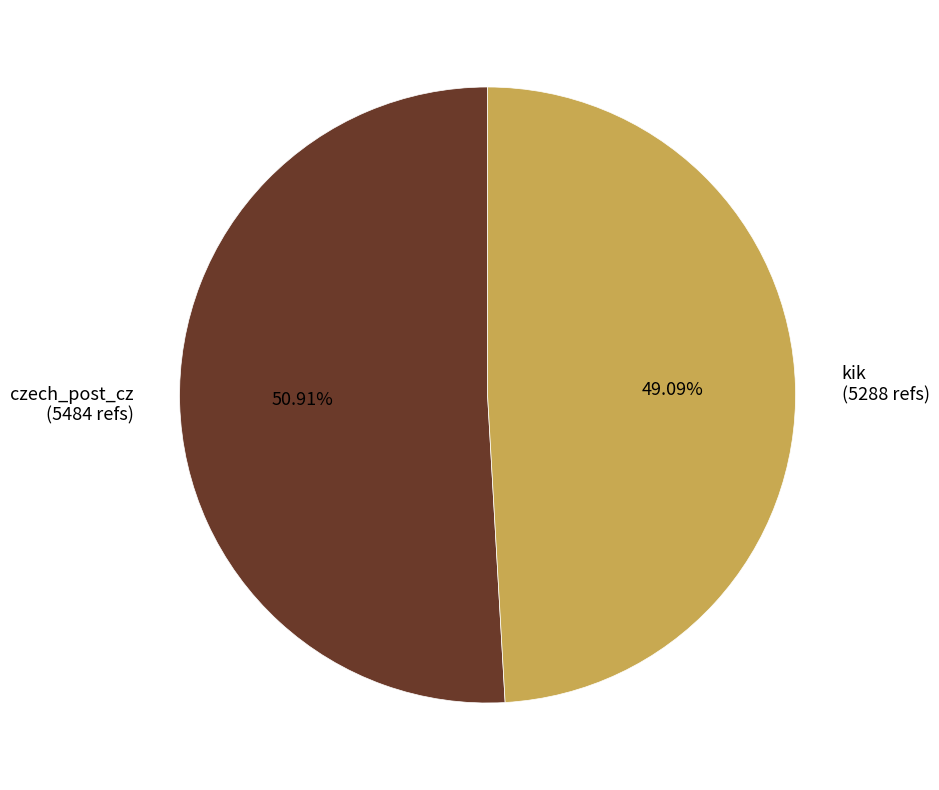

What is the majority slice?

czech_post_cz